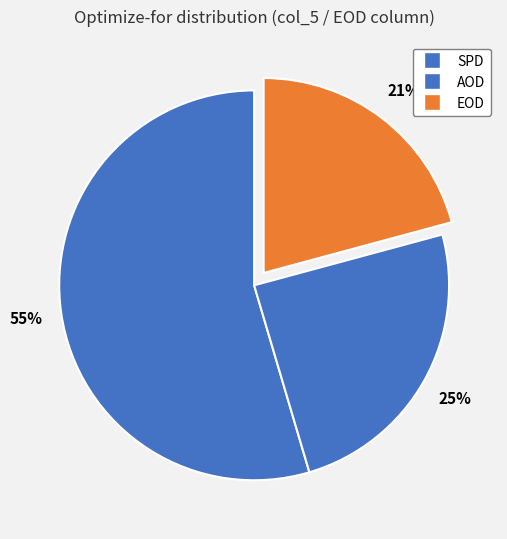

Which has a higher value, AOD or EOD?

AOD